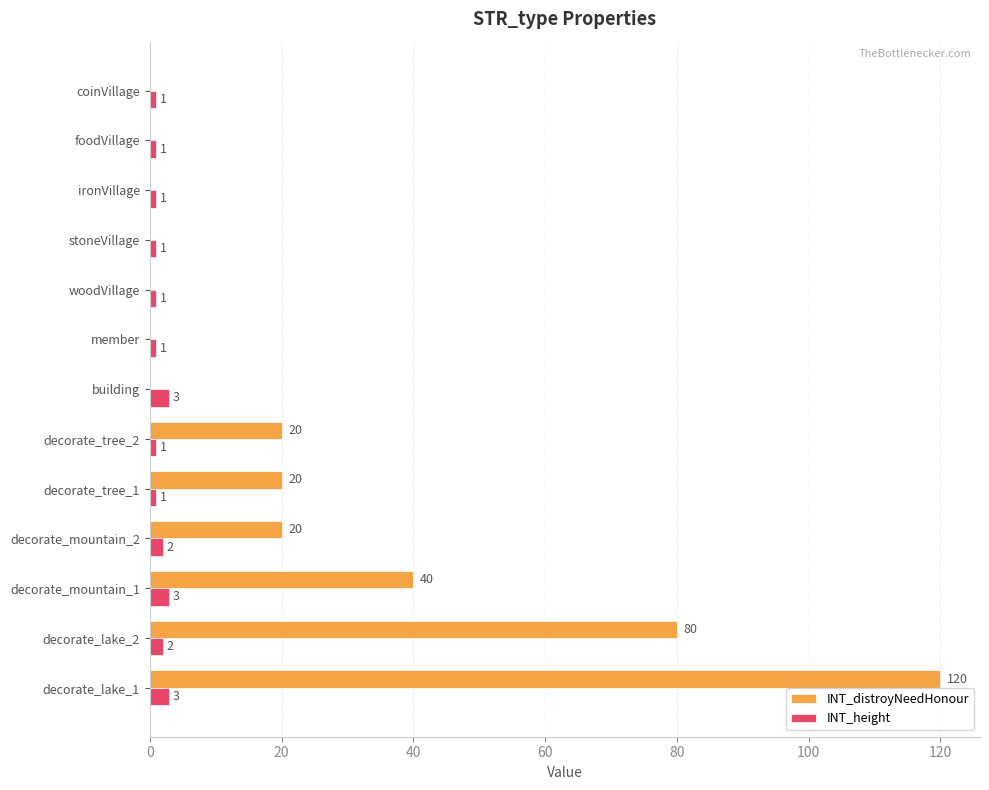

What is the sum of all INT_distroyNeedHonour values?

300